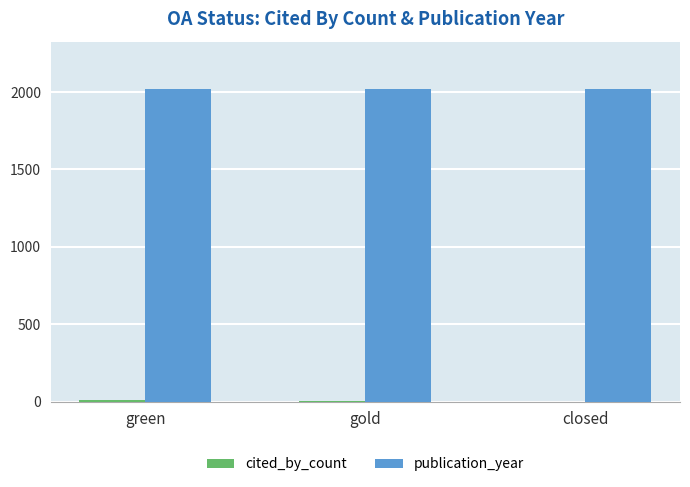

The value of publication_year at green is 446. True or false?

False